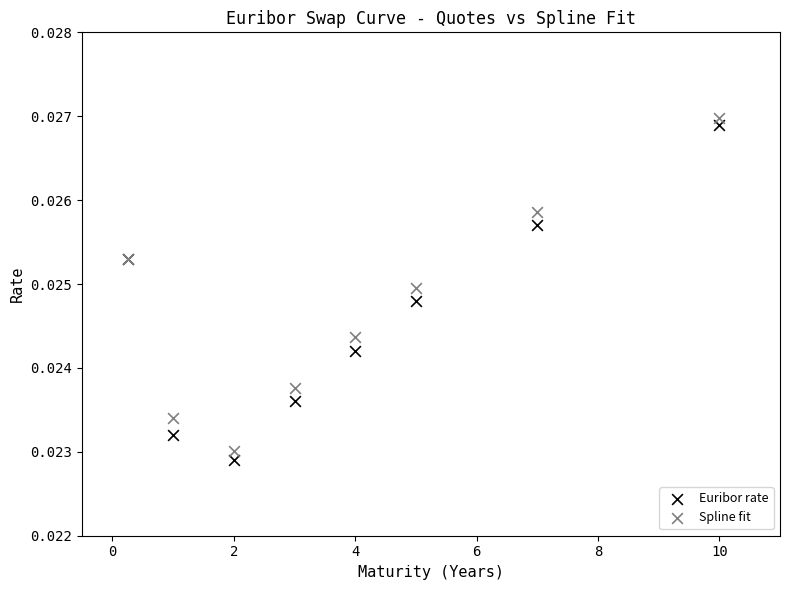

What is the X range (max minus min) for the scatter plot?

9.8